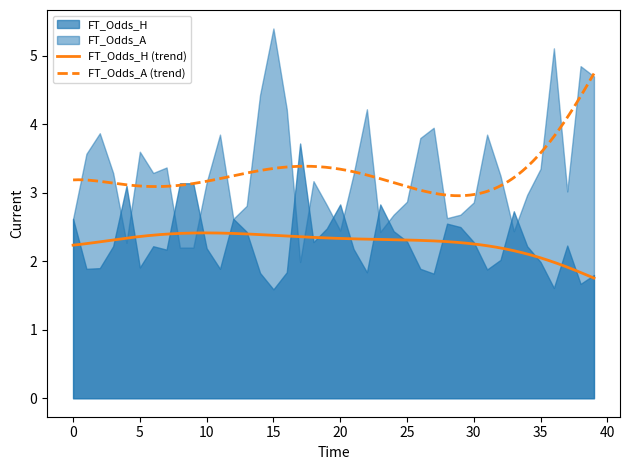

What is the label of the 33rd point from the right?

7